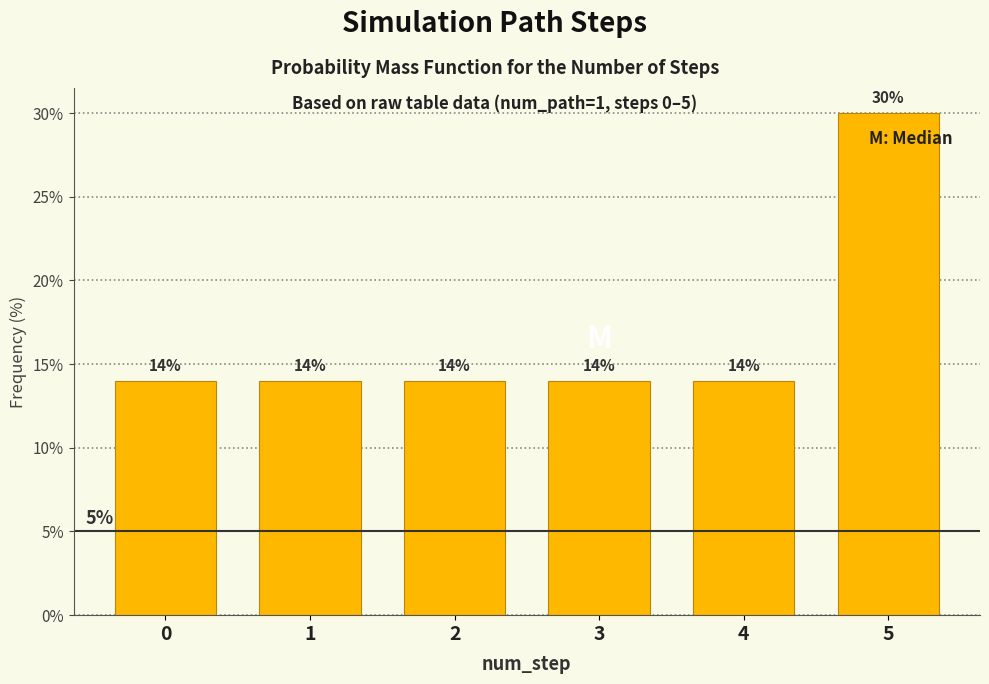

Reading right to left, what are all the values shown in this chart?

30.0	14.0	14.0	14.0	14.0	14.0